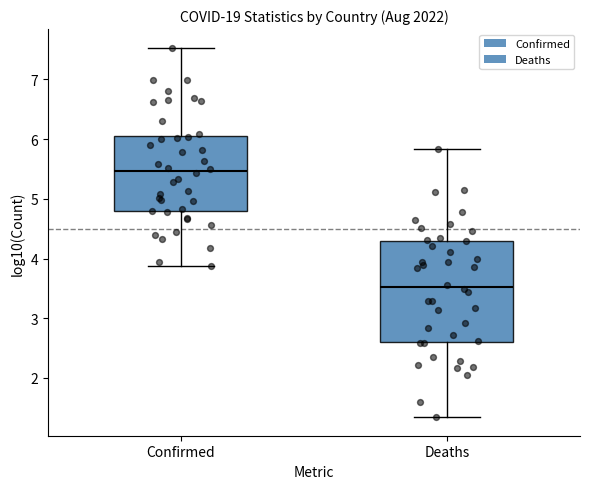

Which box's median line is the lowest?

Deaths